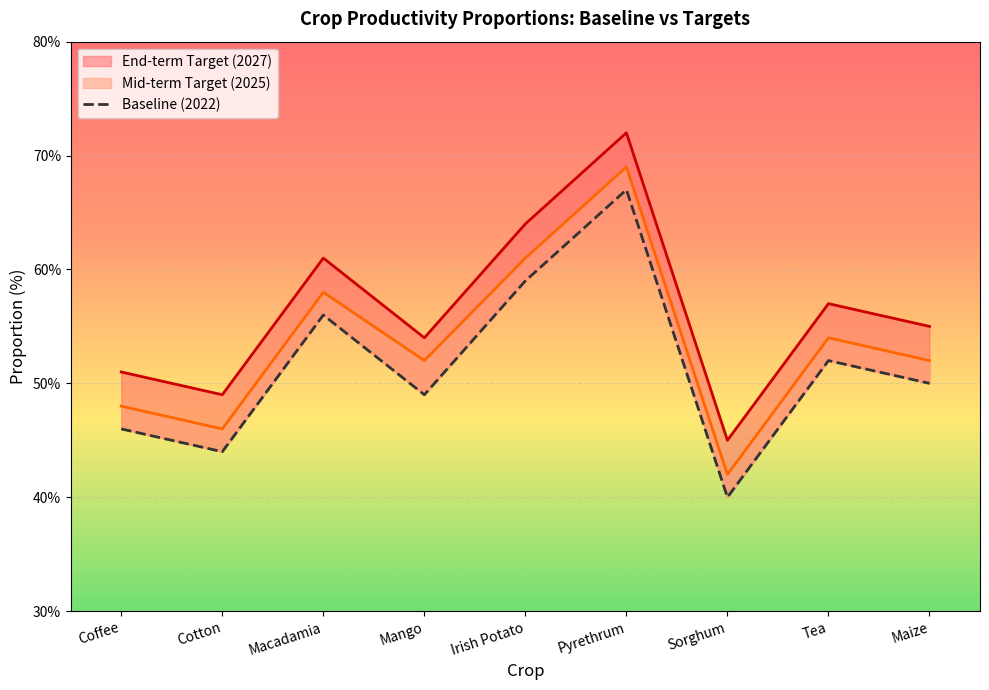

How many values exceed 50?

4